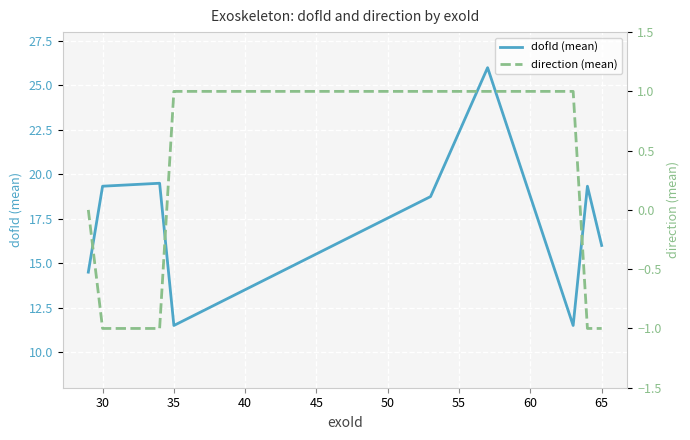

What are all the series names shown in the legend?

dofId (mean), direction (mean)